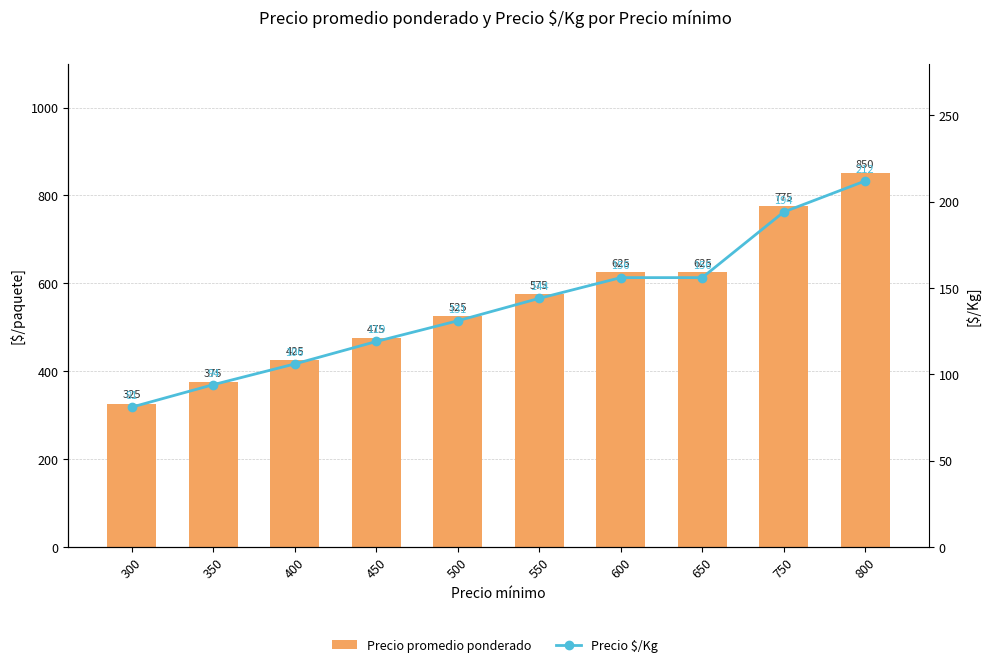

What is the spread (max minus min) of values at 350?

281